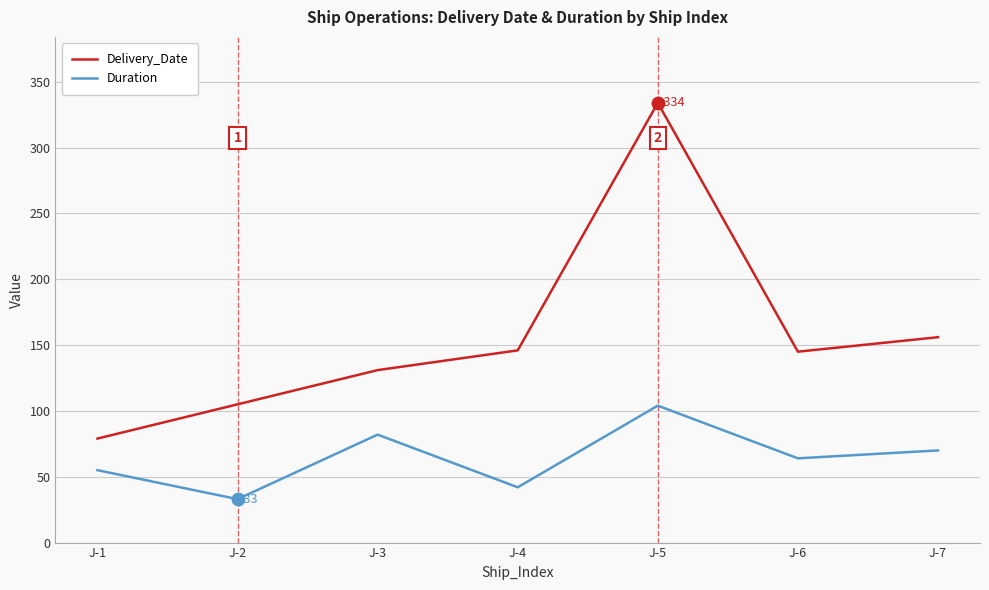

The Duration series shows 64 at J-6. True or false?

True